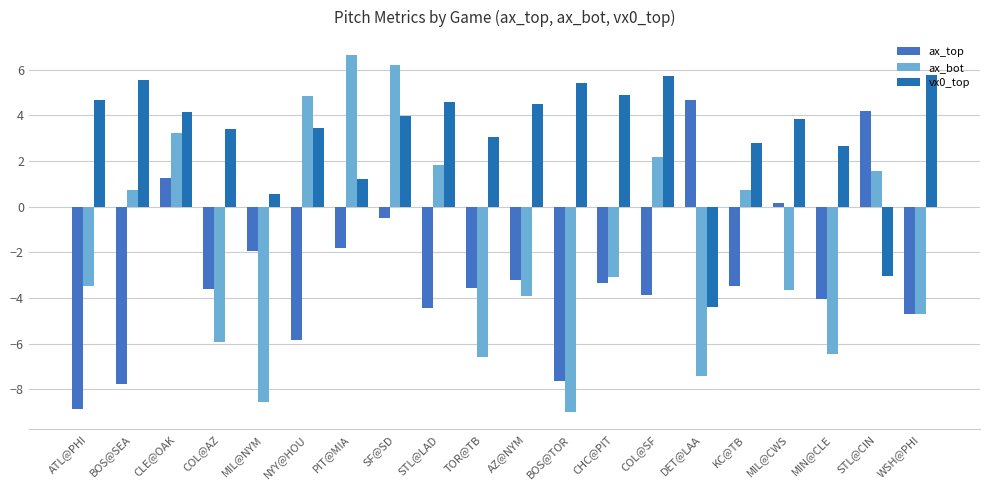

How many positive values does the ax_bot series have?

9